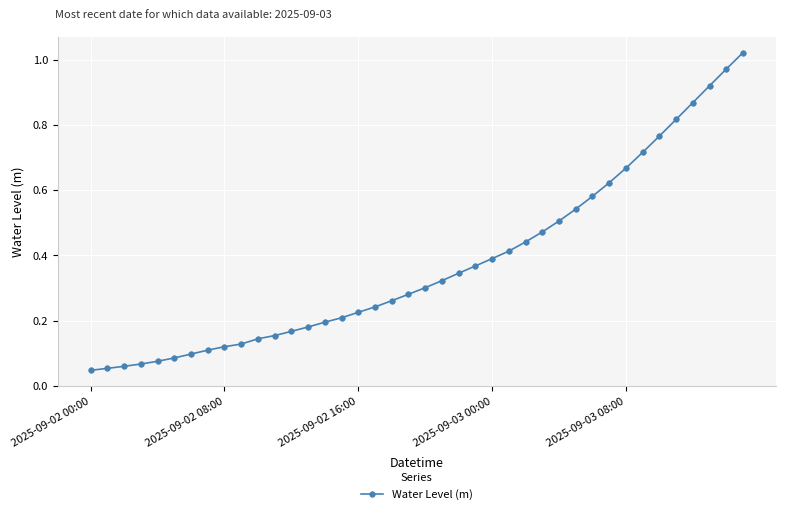

Count the number of data series in this chart.

1